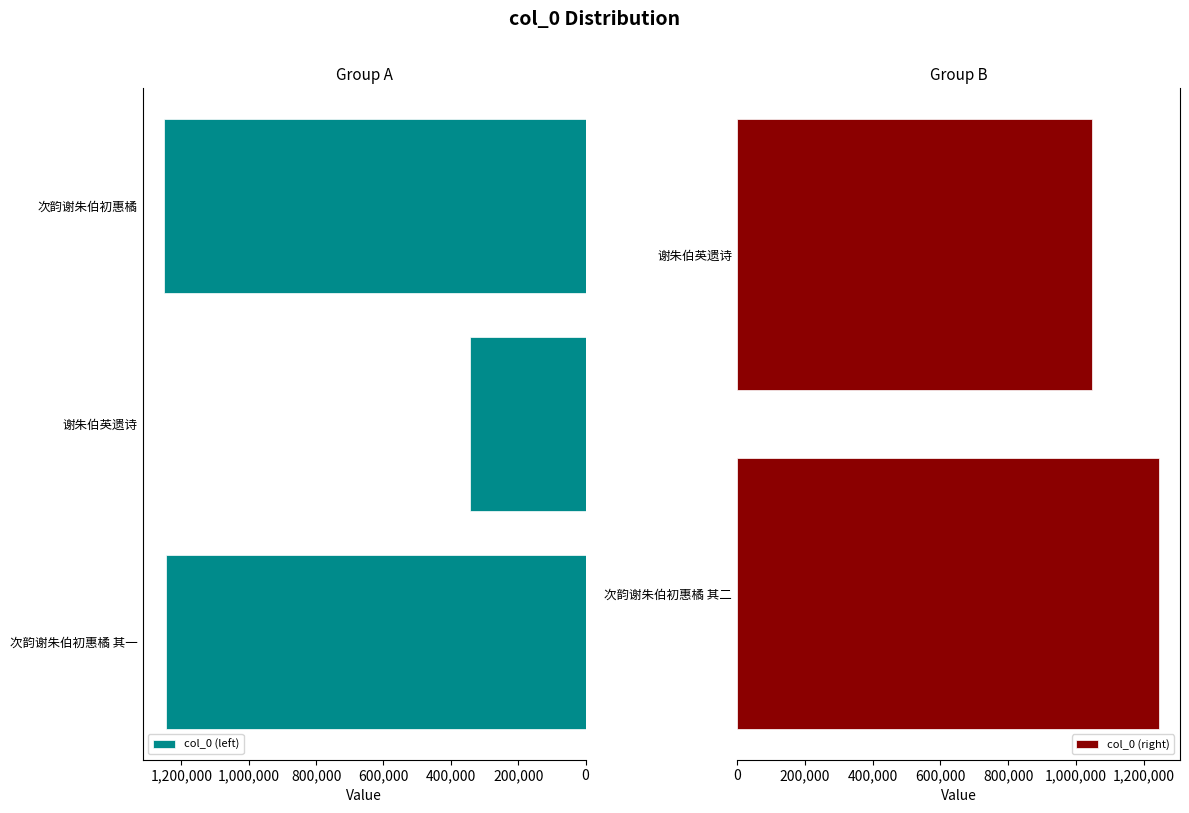

At which category does the chart reach its peak across all series?

次韵谢朱伯初惠橘